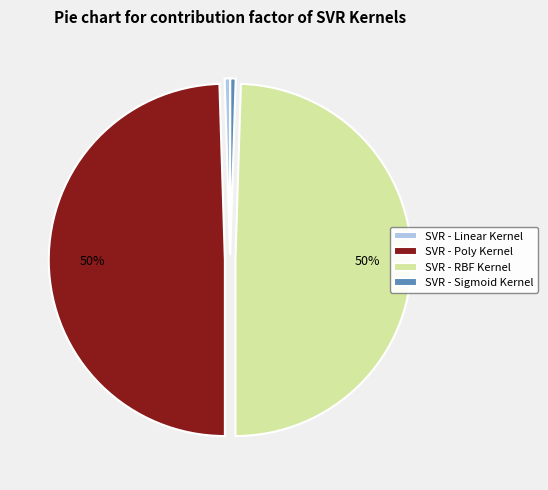

To the nearest percent, what is the average slice percentage?

25%